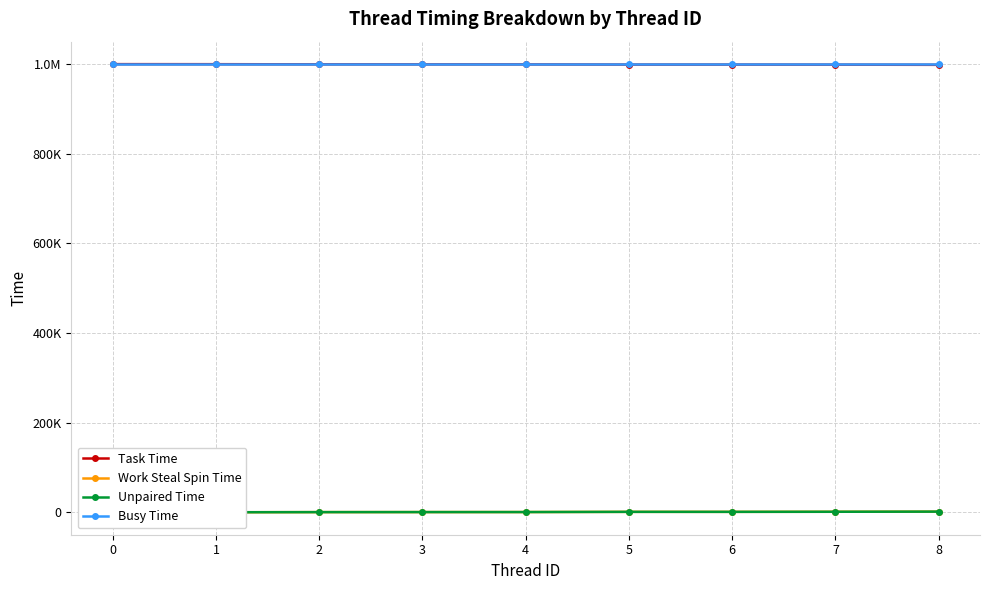

Which series changed the most between 0 and 8?

Task Time